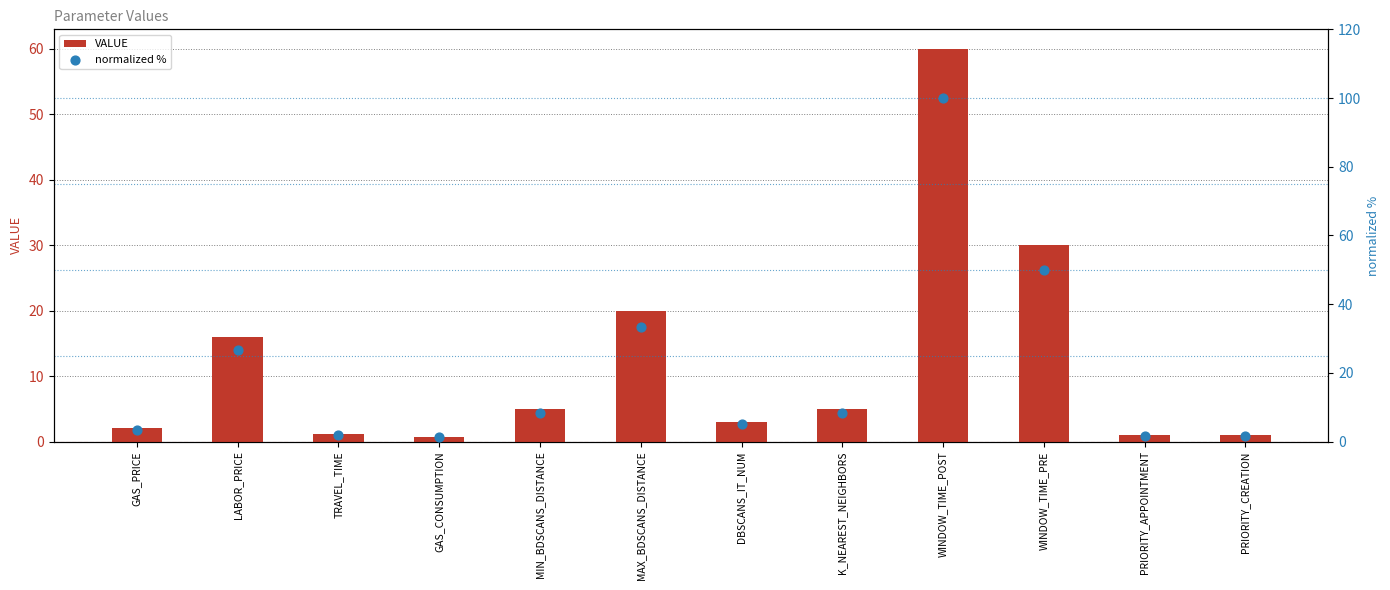

What are all the series names shown in the legend?

VALUE, normalized %